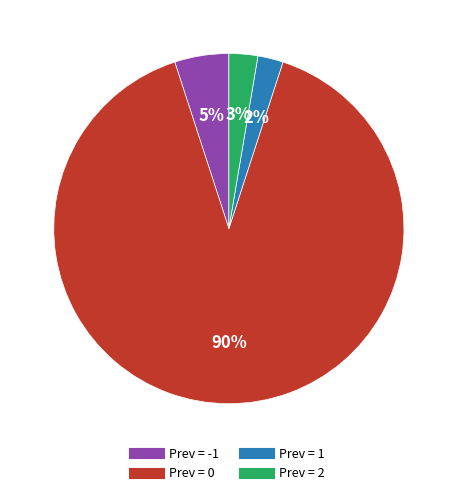

Is there a majority slice in this chart?

Yes